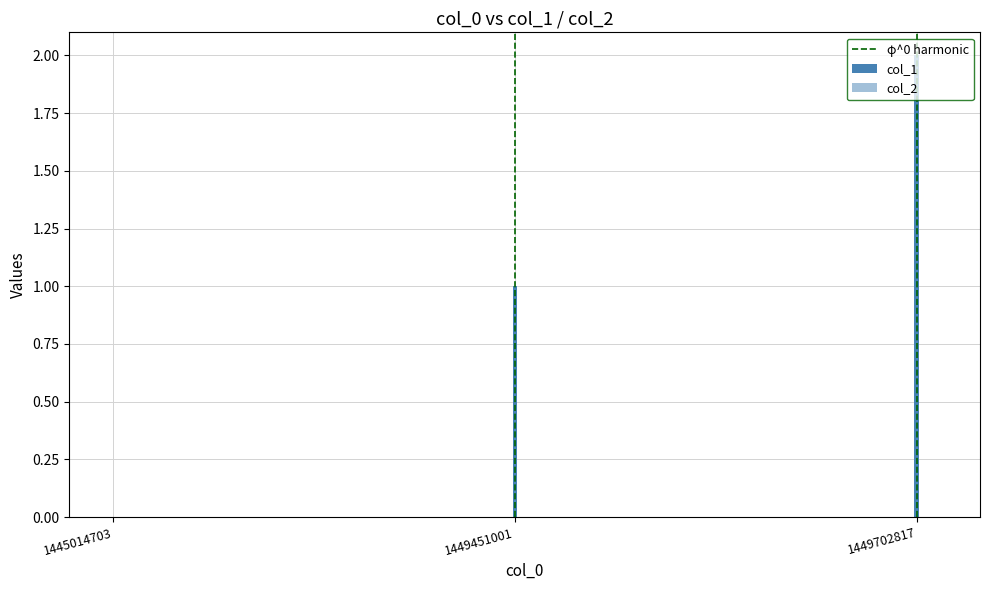

Between 1449451001 and 1445014703, which is larger?

1449451001